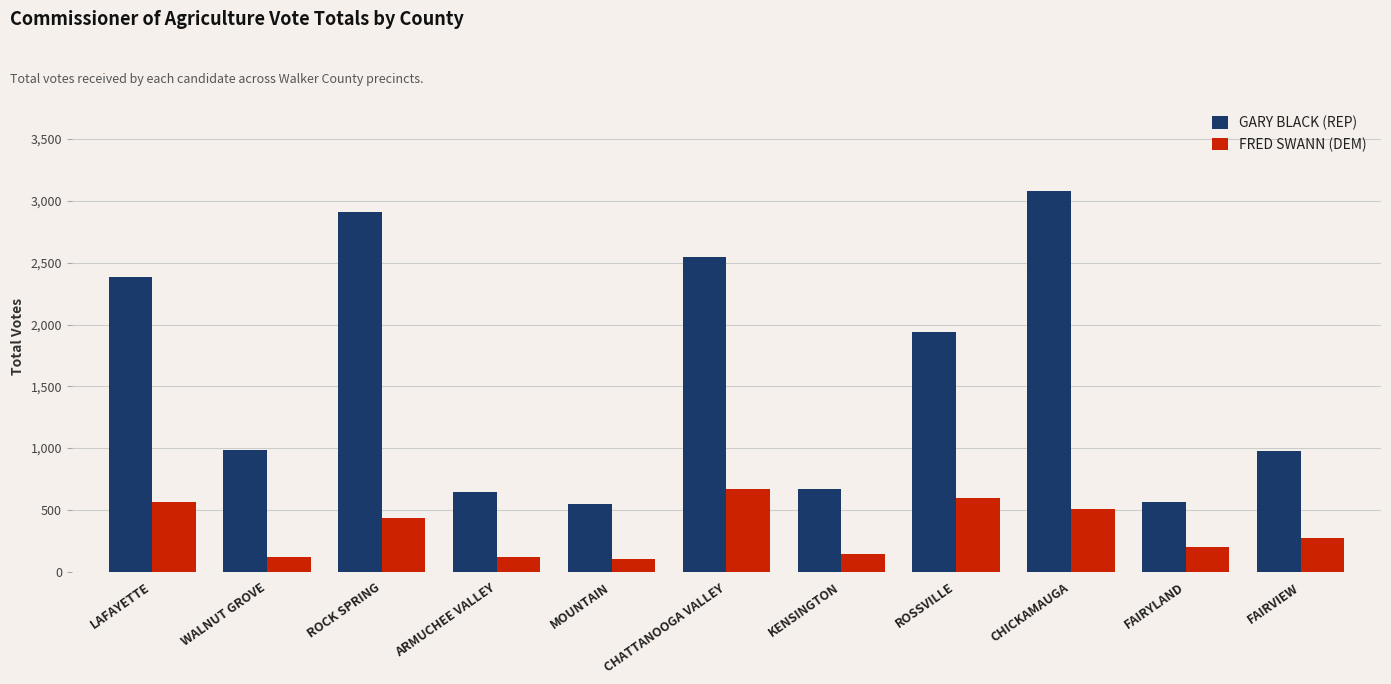

True or false: GARY BLACK (REP) has a value of 2104 at CHICKAMAUGA.

False